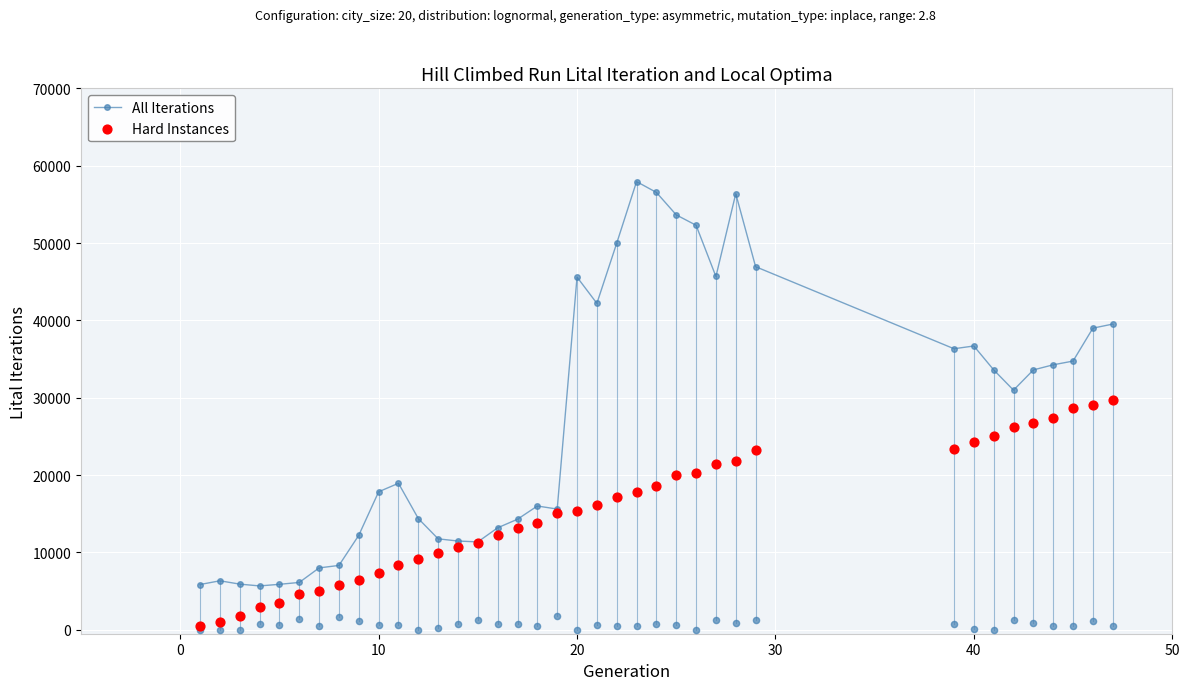

Which series contains the lowest Y value?

Hard Instances